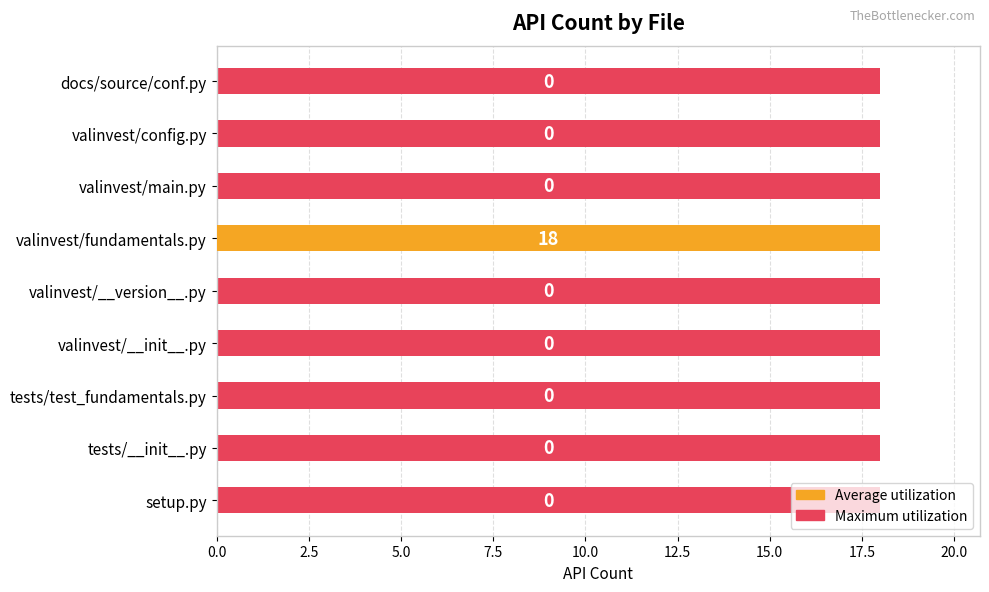

Reading right to left, what are all the values shown in this chart?

docs/source/conf.py=0	valinvest/config.py=0	valinvest/main.py=0	valinvest/fundamentals.py=18	valinvest/__version__.py=0	valinvest/__init__.py=0	tests/test_fundamentals.py=0	tests/__init__.py=0	setup.py=0